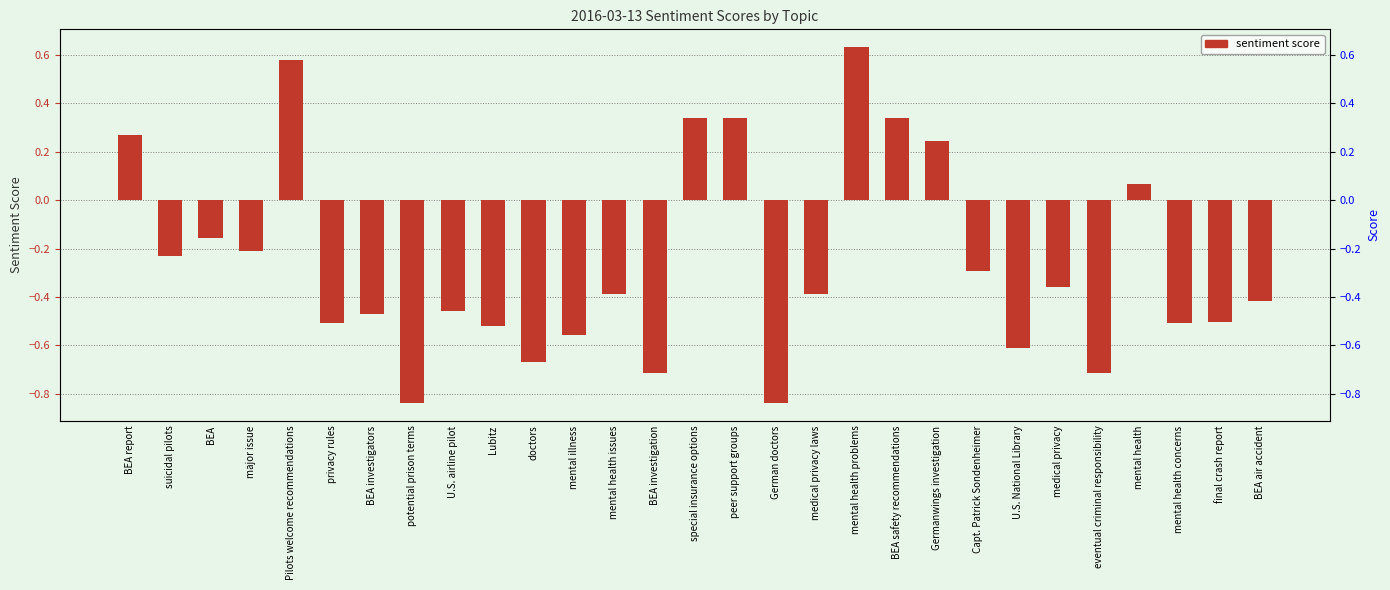

Read the value at Capt. Patrick Sondenheimer.

-0.3